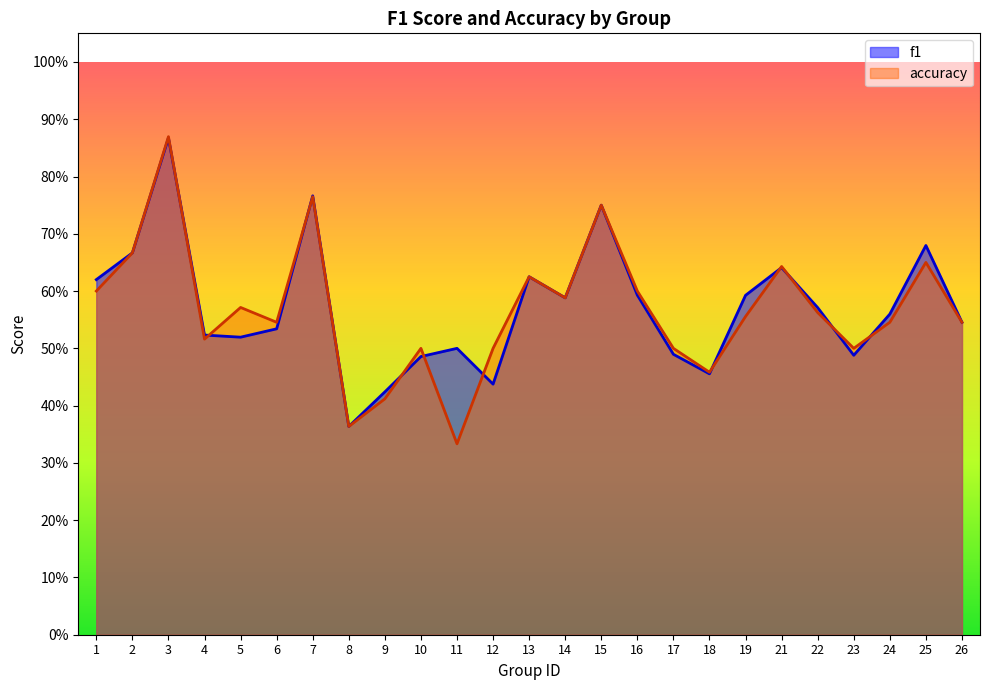

True or false: f1 has more than 0 interior local peaks.

True